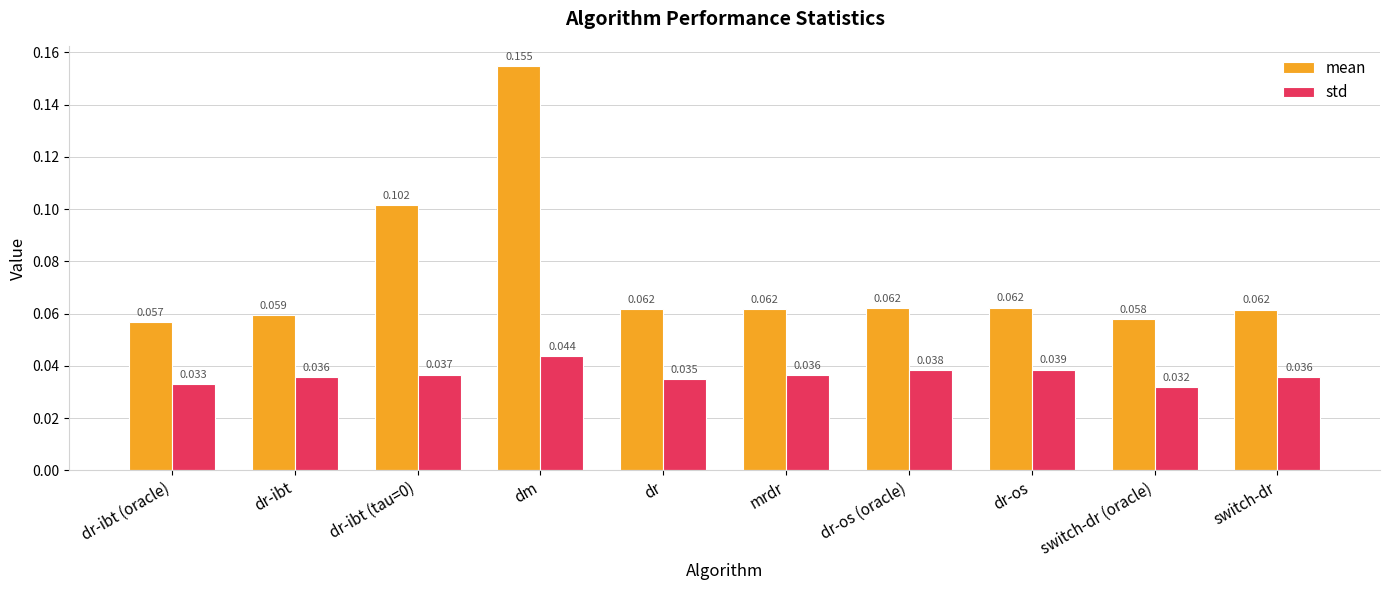

Which series has the largest range (max minus min)?

mean